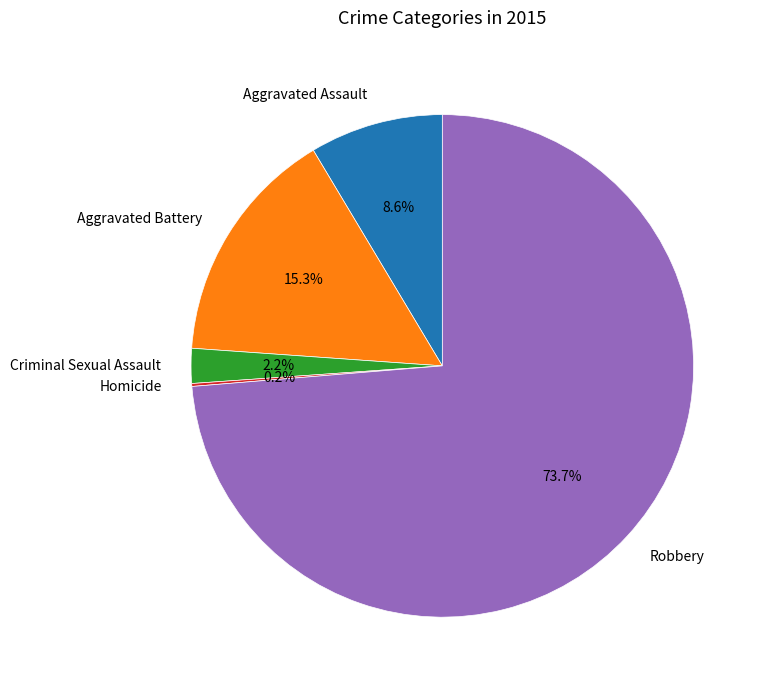

Which has a higher value, Aggravated Assault or Aggravated Battery?

Aggravated Battery